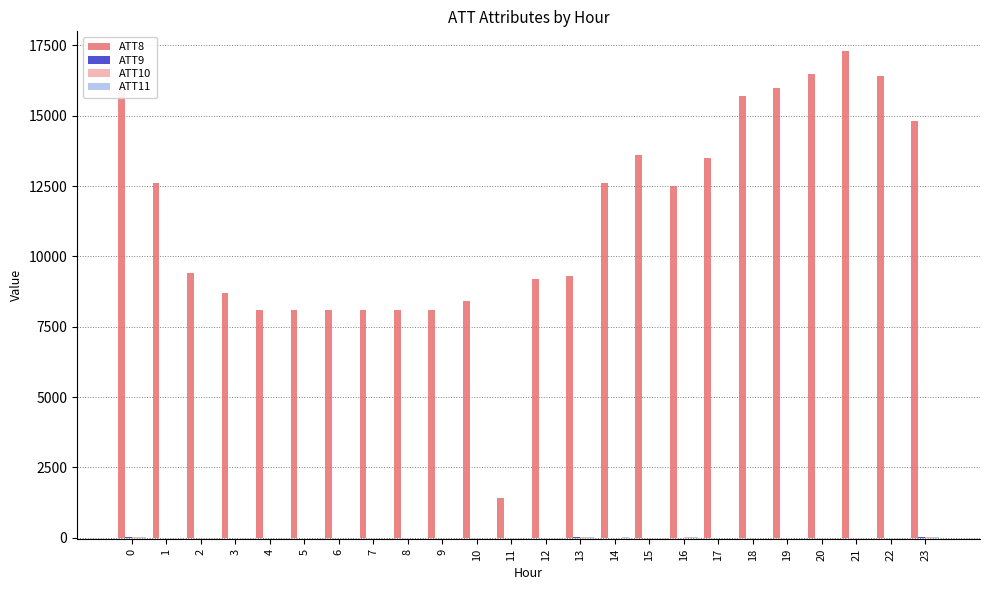

Is it true that ATT8 equals 15900.0 at 0?

True